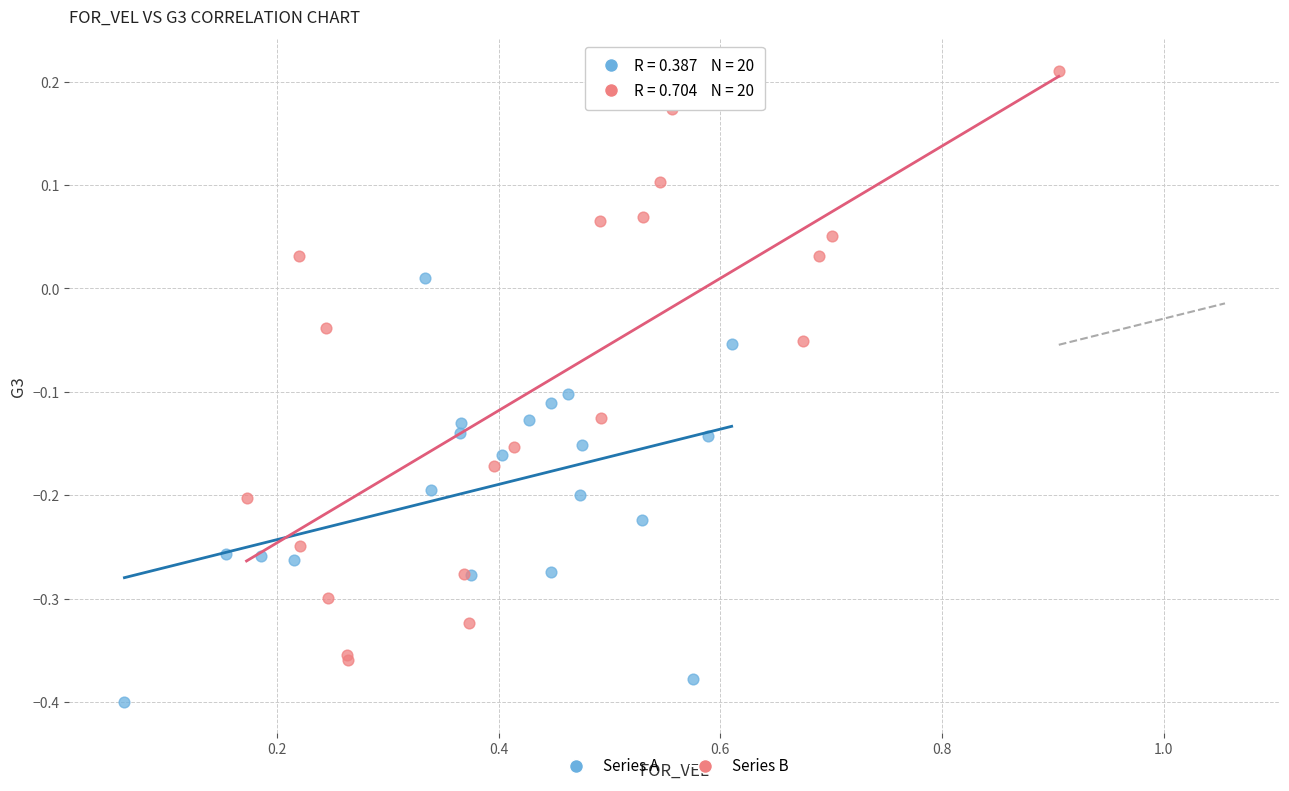

Which series reaches the maximum Y coordinate?

Series B